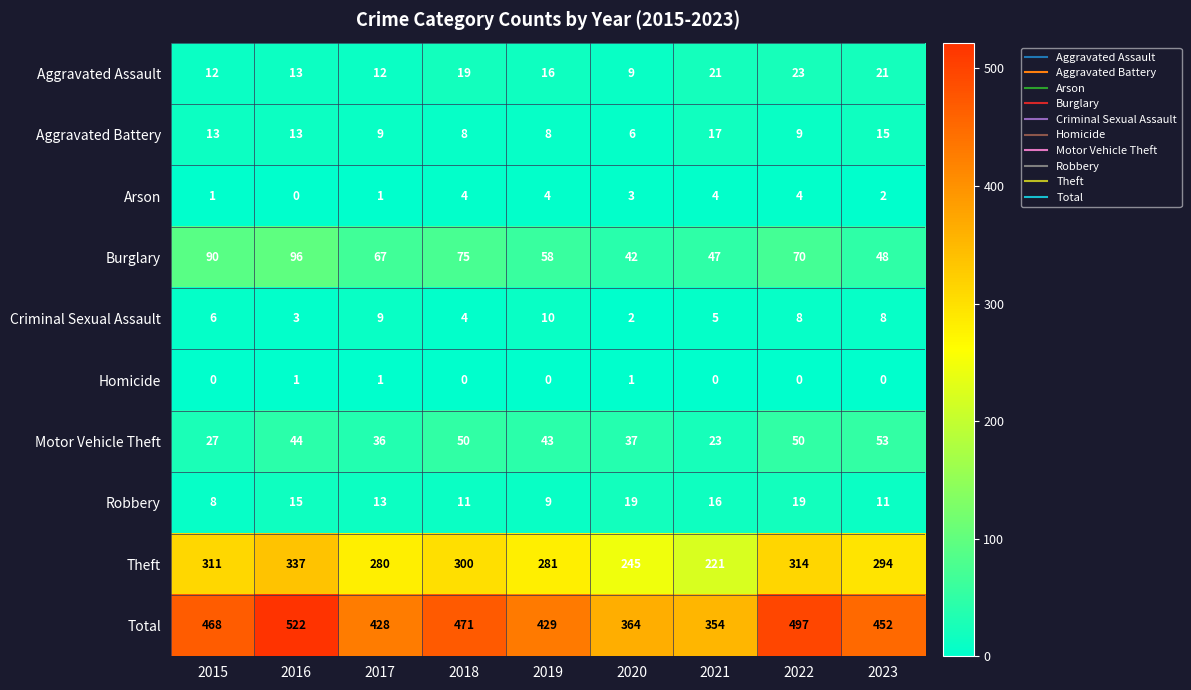

Where does the Robbery series first go above 13?

2016